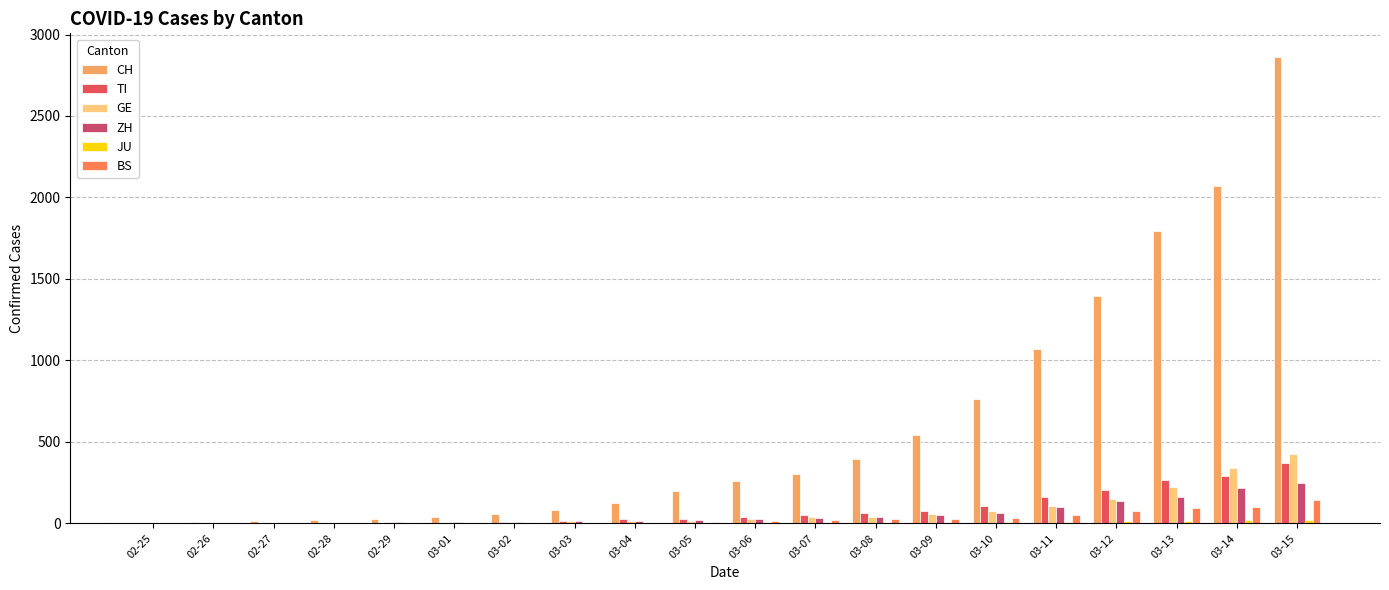

Between 02-25 and 03-05, which series saw the biggest shift?

CH